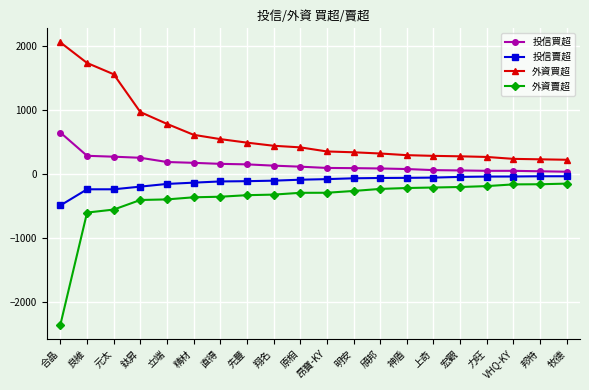

The value of 外資買超 at VHQ-KY is 236. True or false?

True